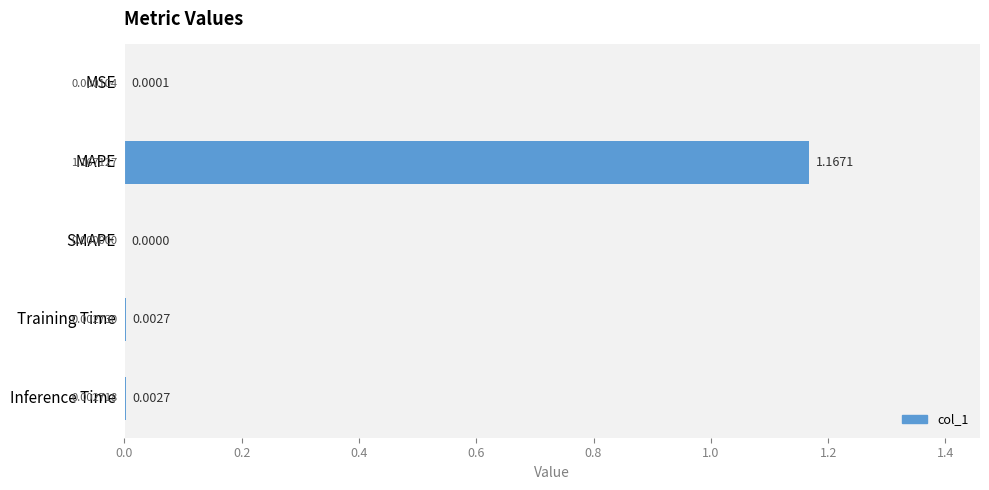

Count the number of values greater than 0.

4